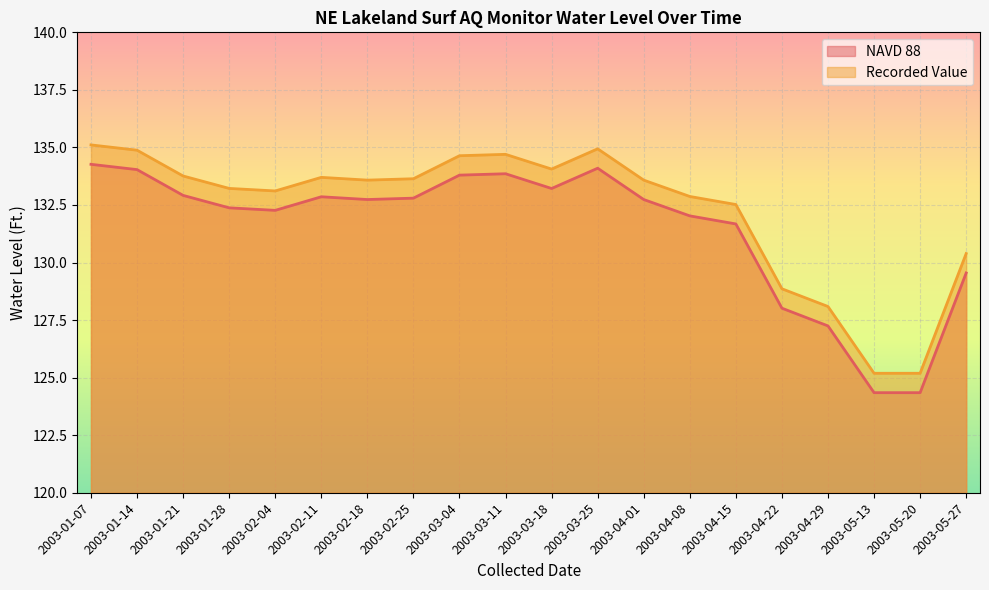

What is the value of the NAVD 88 point at the 1st from the left?

134.3